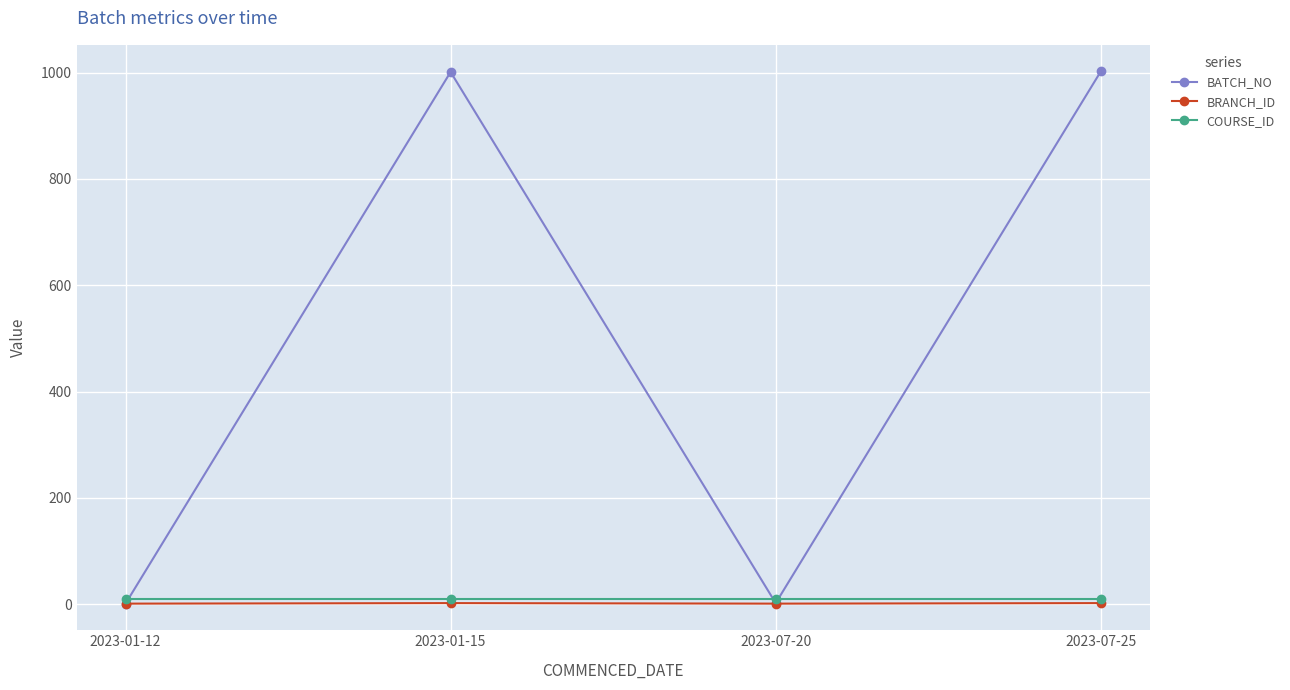

What is the average value of the BRANCH_ID series?

2